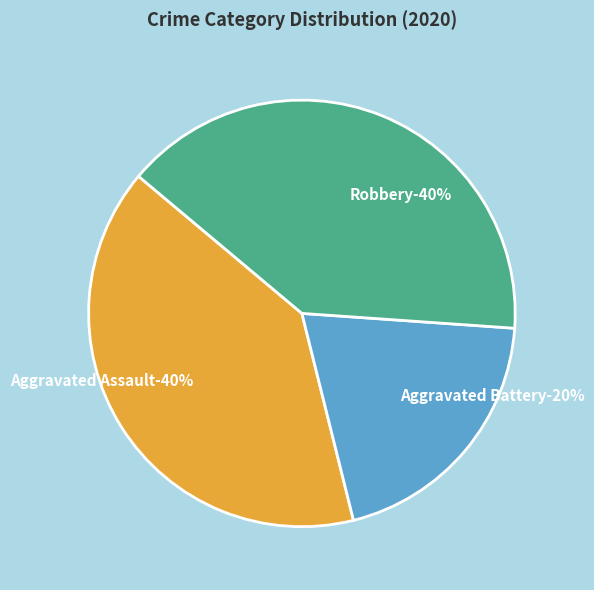

To the nearest percent, what is the difference between the Aggravated Battery and Aggravated Assault slice percentages?

20%